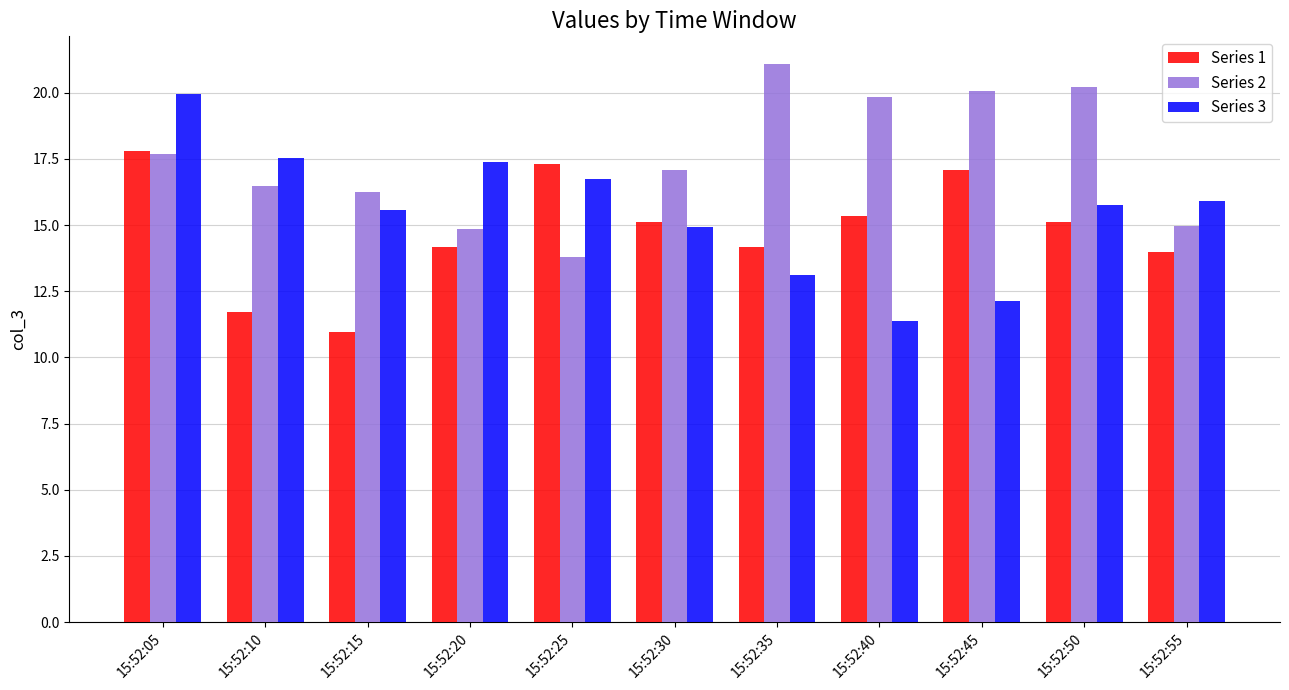

At which label does Series 1 first exceed 15?

15:52:05